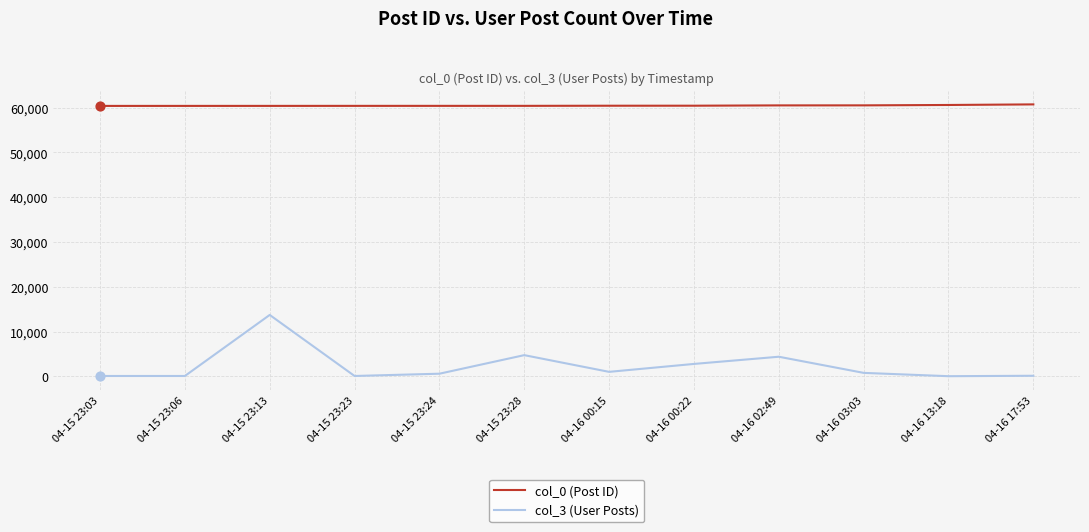

Which series has the largest total across all categories?

col_0 (Post ID)